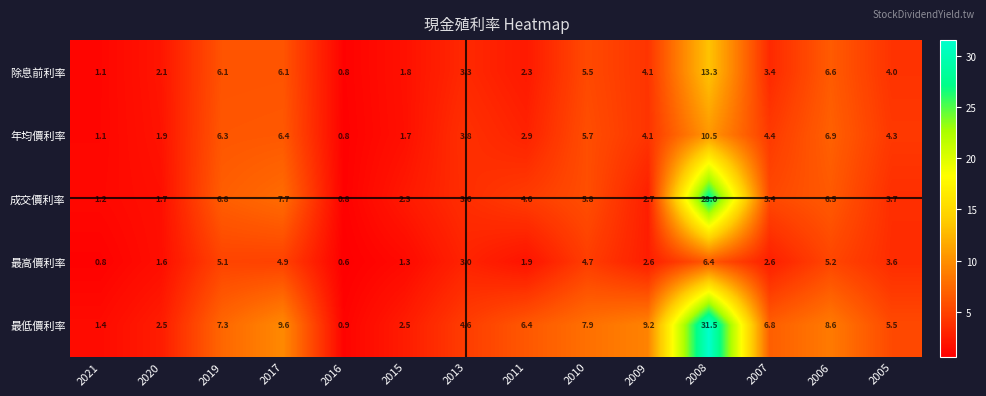

What is the sum of the 最高價利率 values at 2019 and 2021?

5.9